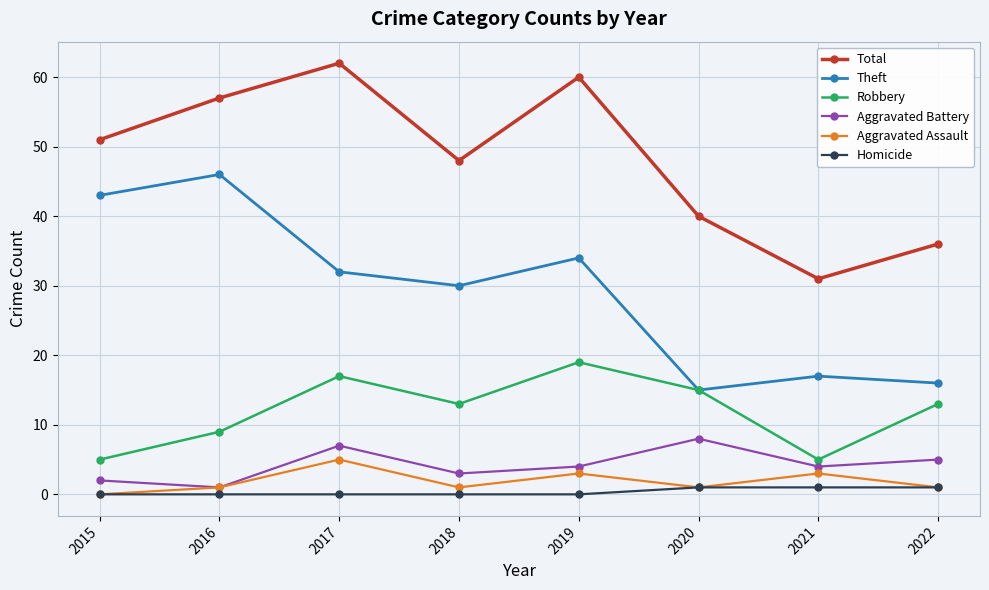

What is the difference between the second highest and second lowest values in the Homicide series?

1